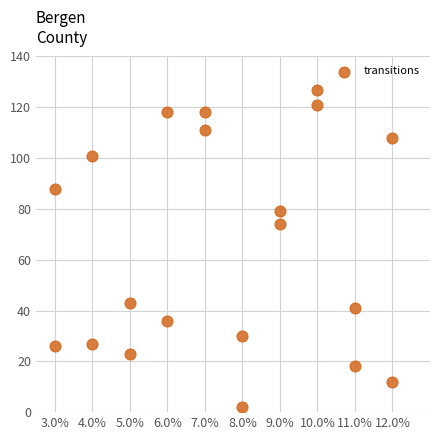

What Y value in the scatter plot is closest to 64?

74